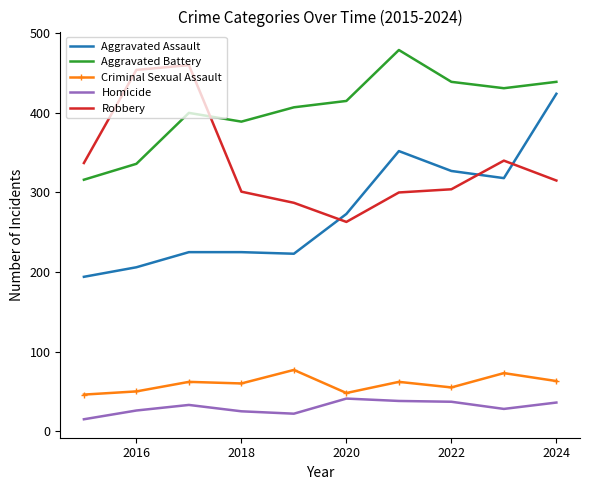

What is the lowest value of the Aggravated Battery series?

316